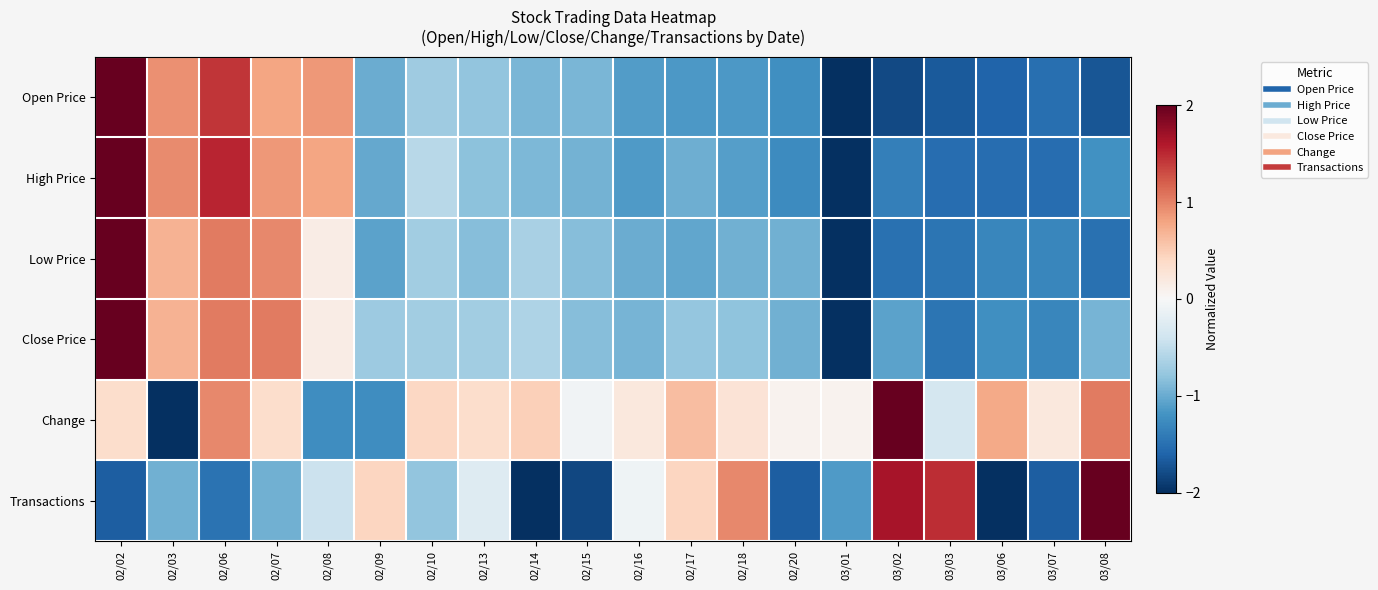

What is the difference between the highest and lowest values at 02/17?

1.8